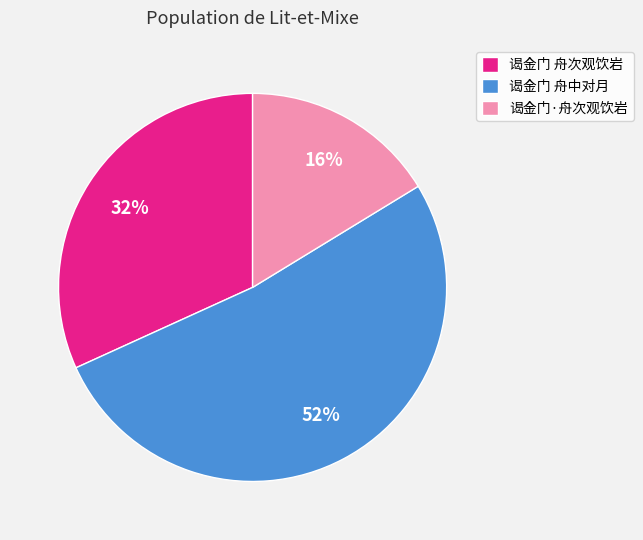

To the nearest percent, what is the difference between the 谒金门·舟次观饮岩 and 谒金门 舟次观饮岩 slice percentages?

16%